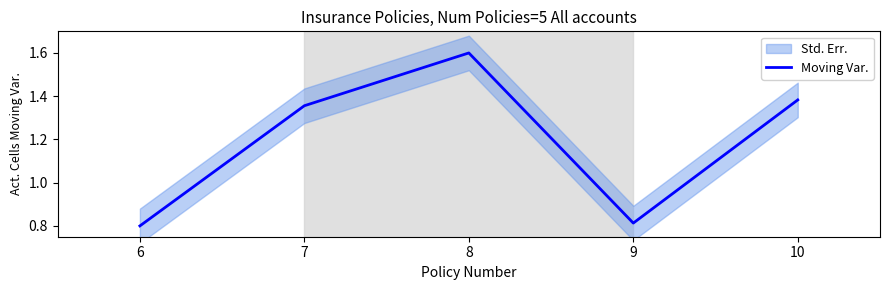

Is this an area chart (filled region under the line)?

No